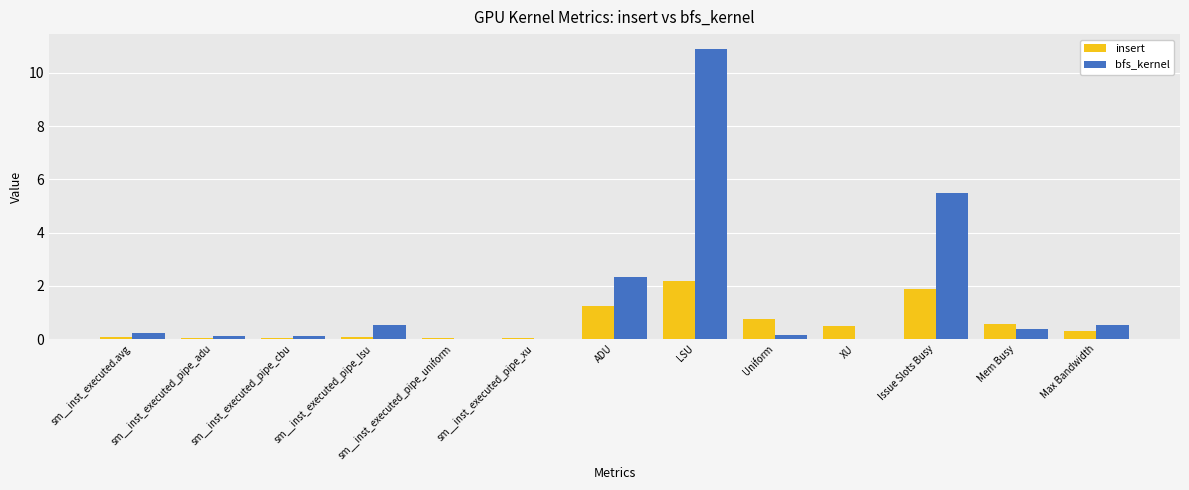

What is the approximate value of insert at Mem Busy?

0.6